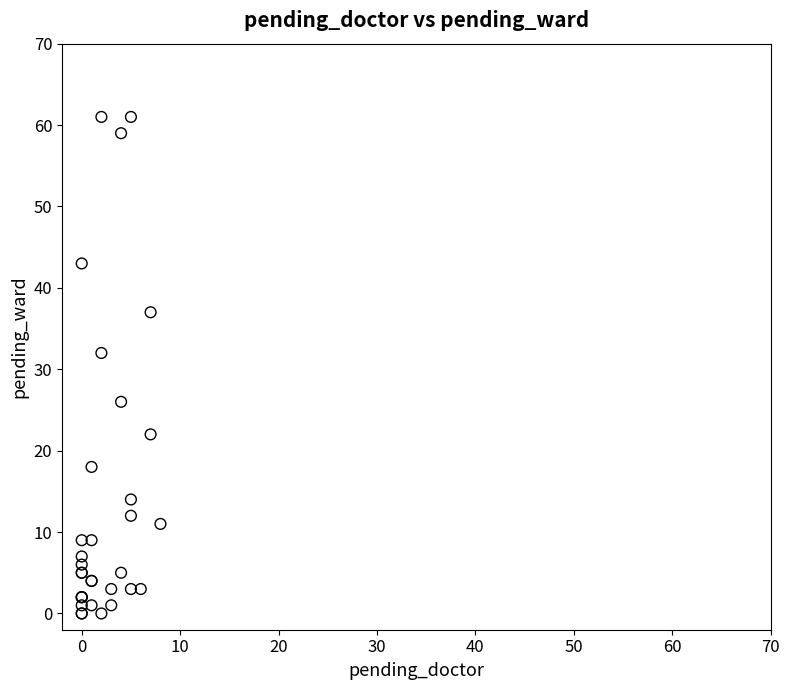

What Y value in the scatter plot is closest to 30?

32